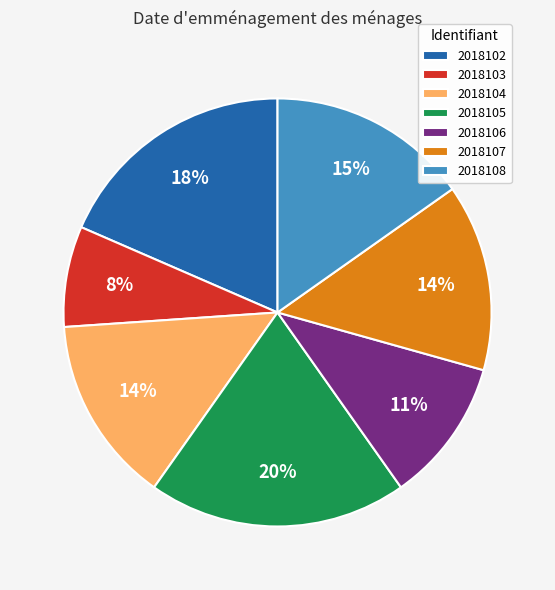

To the nearest percent, what is the average slice percentage?

14%